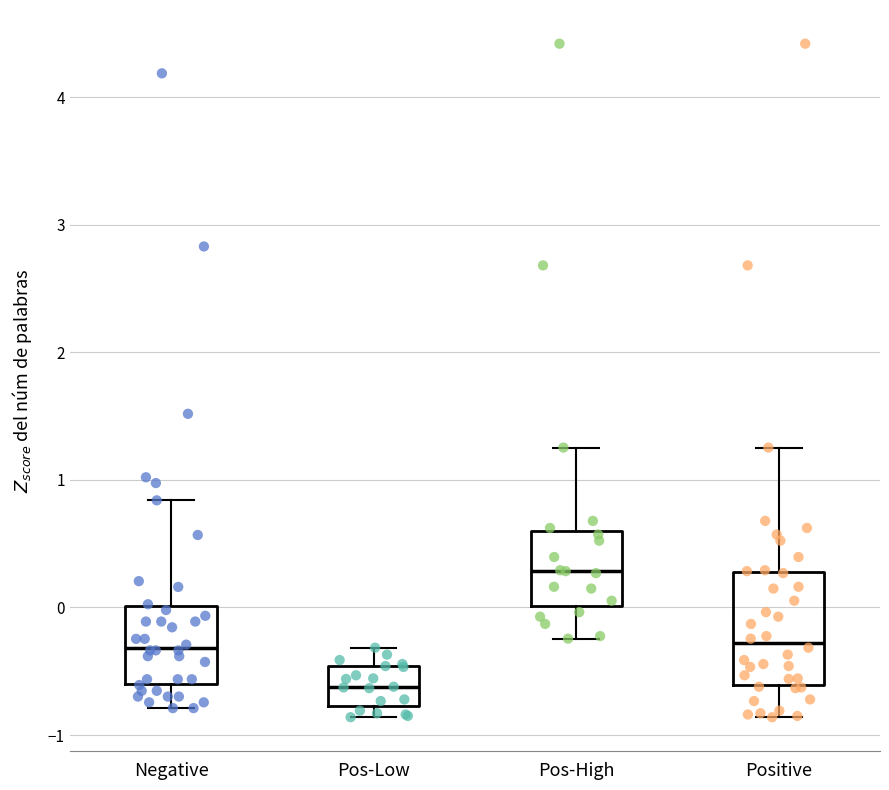

Where does the median line of the box for Pos-Low sit on the y-axis? The values are not printed on the chart, so give them approximately, as read against the axis.

-0.6